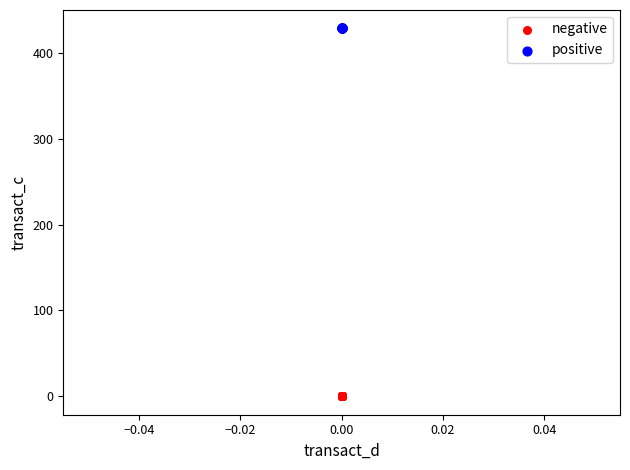

What are all the series names shown in the legend?

negative, positive